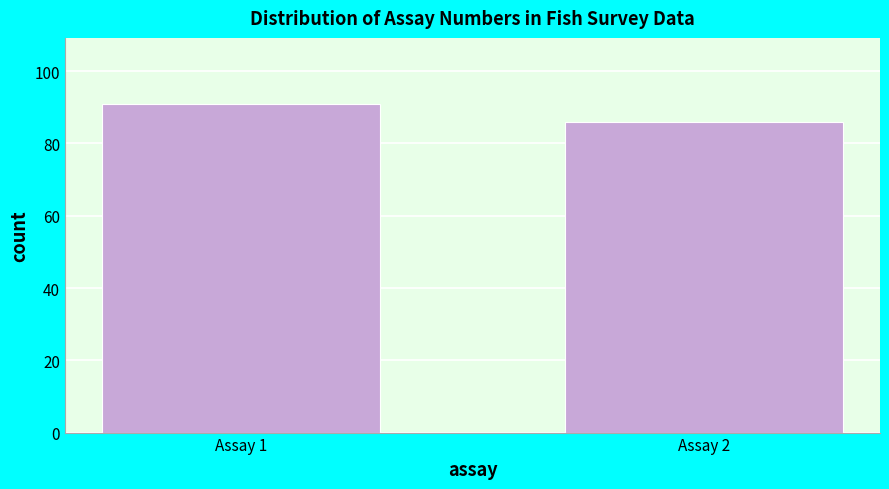

Reading right to left, extract all data points from this chart.

86	91